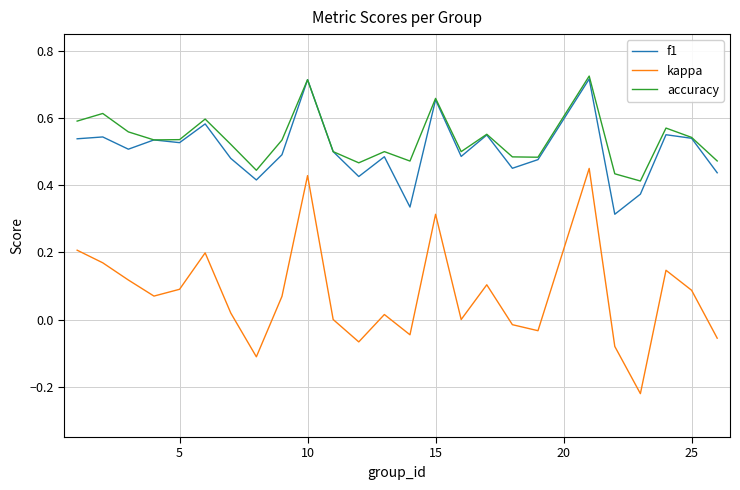

At how many categories does at least one series exceed 0?

25